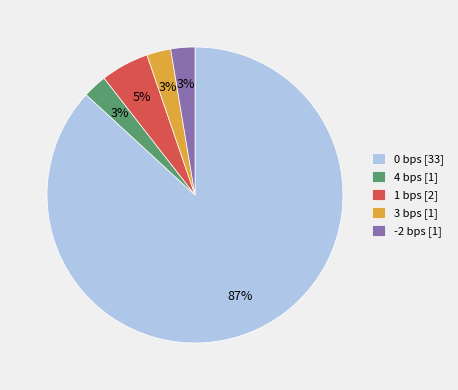

To the nearest percent, what percentage of the pie is 3 bps [1]?

3%